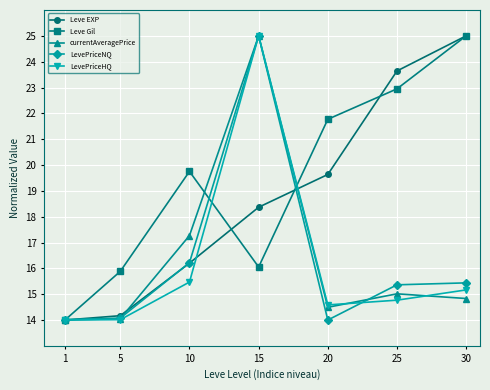

True or false: currentAveragePrice has a value of 25.0 at 15.

True